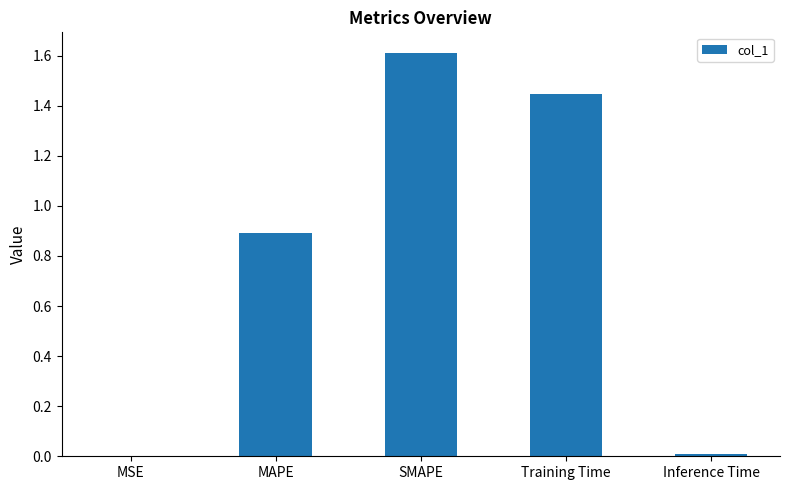

What is the maximum value shown in the chart?

1.6